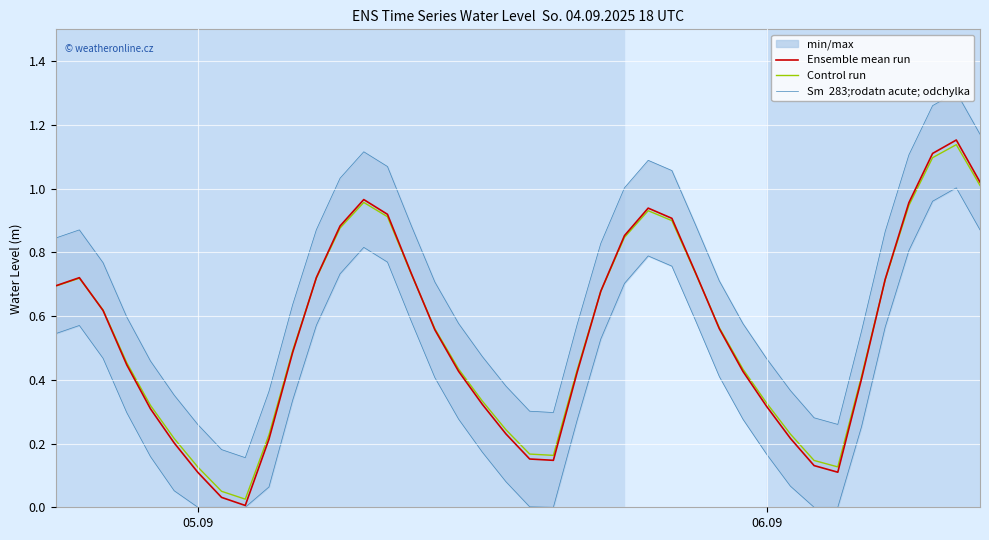

Is the value of Sm  283;rodatn acute; odchylka at 6 greater than the value of Control run at 14?

No